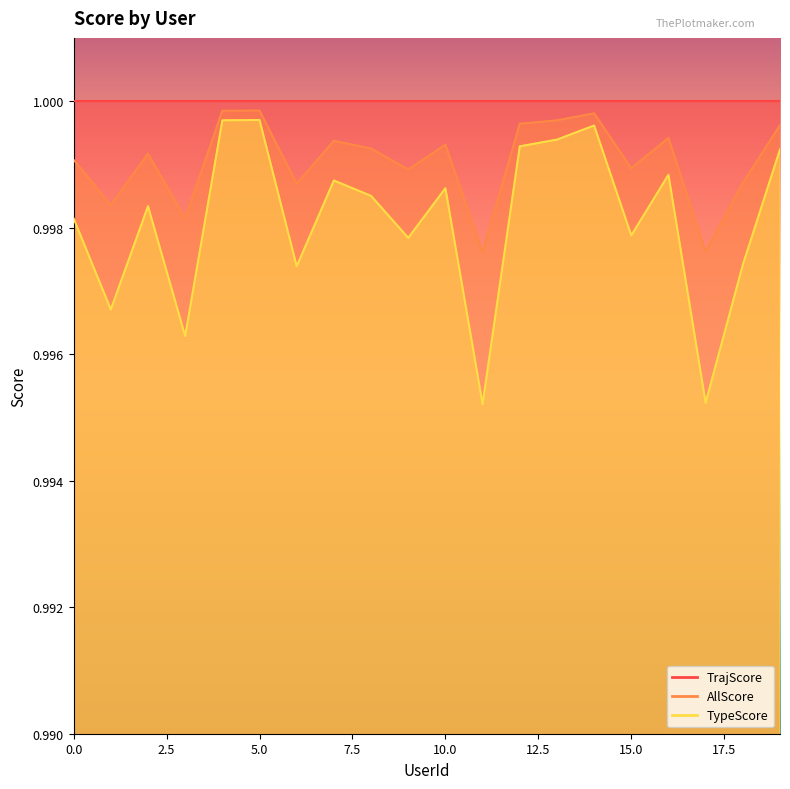

The TypeScore series shows 0.4 at 14. True or false?

False